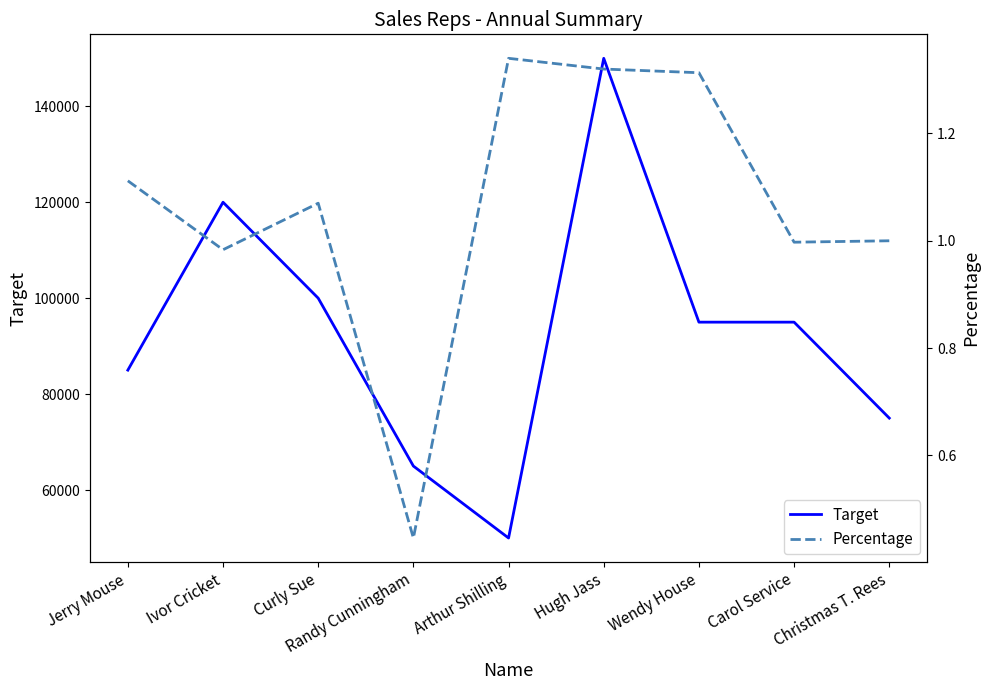

What are all the series names shown in the legend?

Target, Percentage